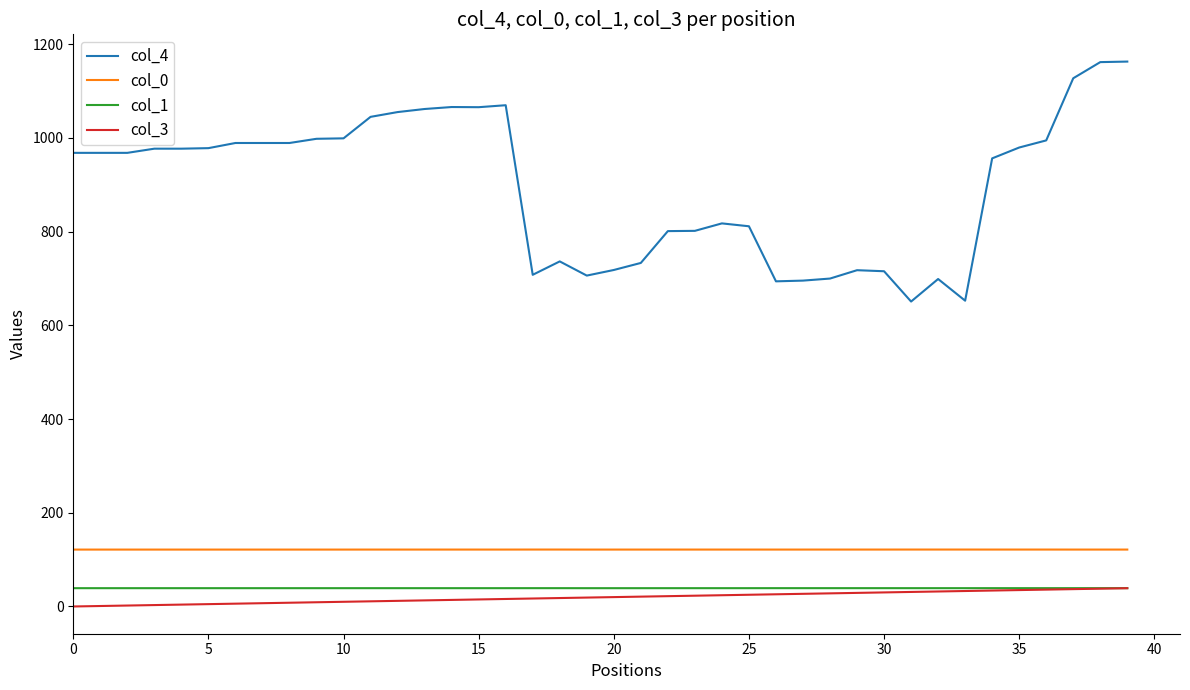

What is the highest value of the col_3 series?

39.0